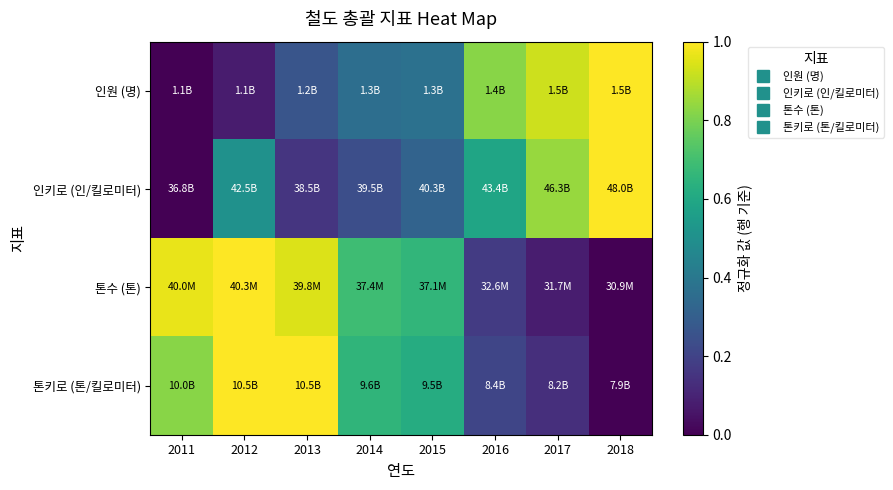

Reading left to right, list all the values displayed in this chart.

인원 (명): 2011=0.0	2012=0.1	2013=0.3	2014=0.4	2015=0.4	2016=0.8	2017=0.9	2018=1.0
인키로 (인/킬로미터): 2011=0.0	2012=0.5	2013=0.2	2014=0.2	2015=0.3	2016=0.6	2017=0.8	2018=1.0
톤수 (톤): 2011=1.0	2012=1.0	2013=0.9	2014=0.7	2015=0.7	2016=0.2	2017=0.1	2018=0.0
톤키로 (톤/킬로미터): 2011=0.8	2012=1.0	2013=1.0	2014=0.7	2015=0.6	2016=0.2	2017=0.1	2018=0.0